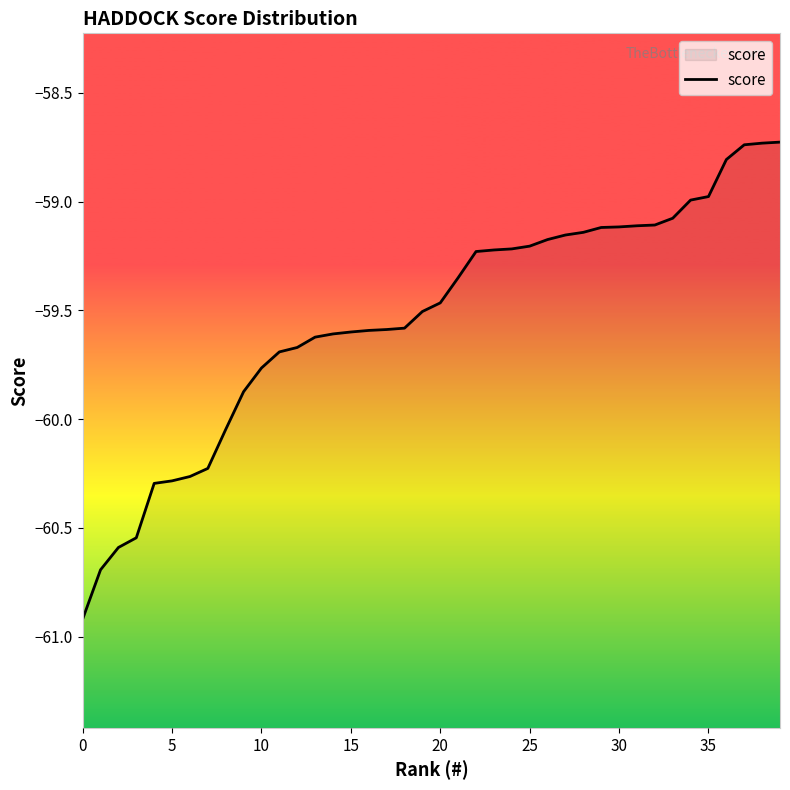

Where does the data first go above -59?

34